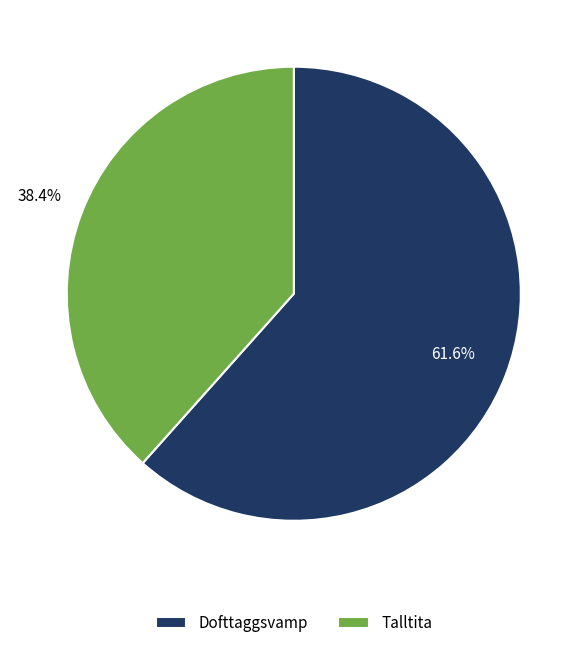

What is the ratio of the value at Talltita to the value at Dofttaggsvamp?

0.6